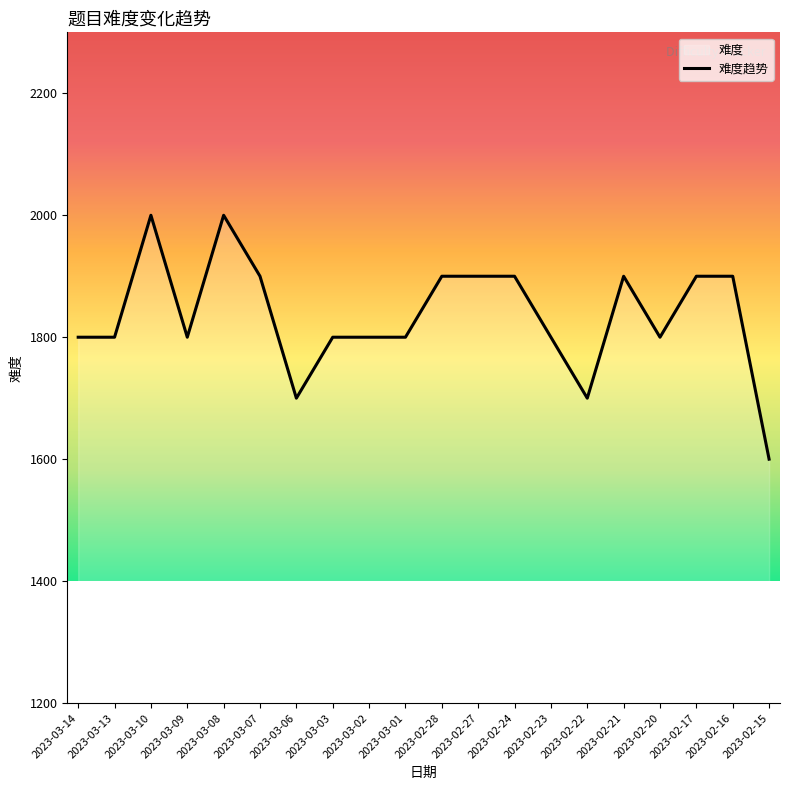

What is the difference between the second highest and second lowest values?

300